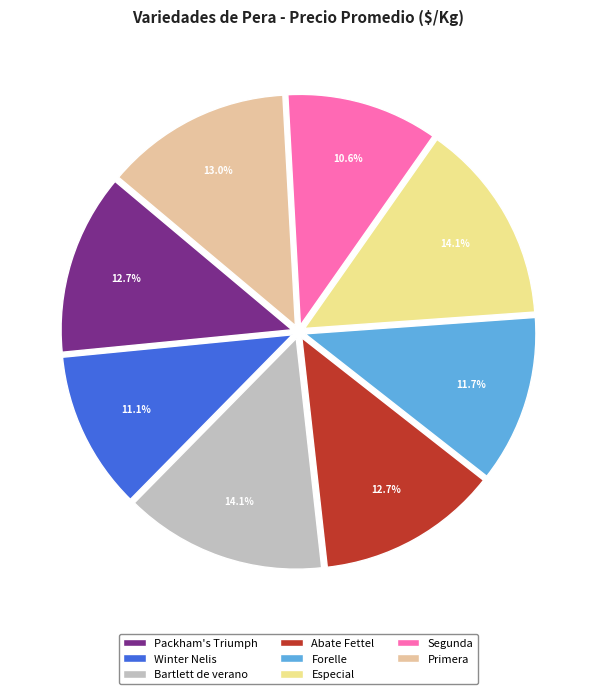

Is there a majority slice in this chart?

No